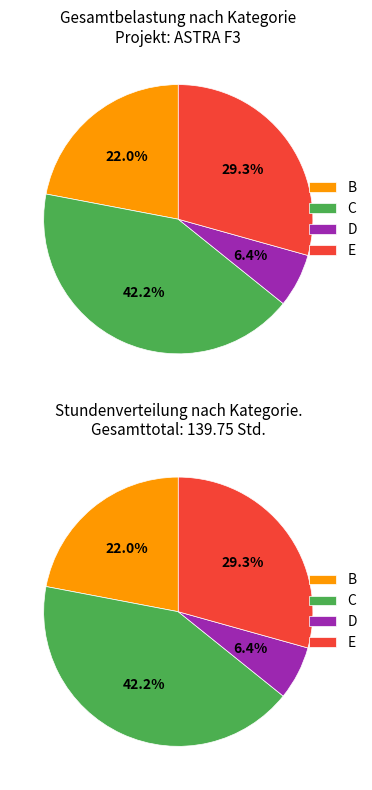

The B slice represents 22% of the pie. True or false?

True